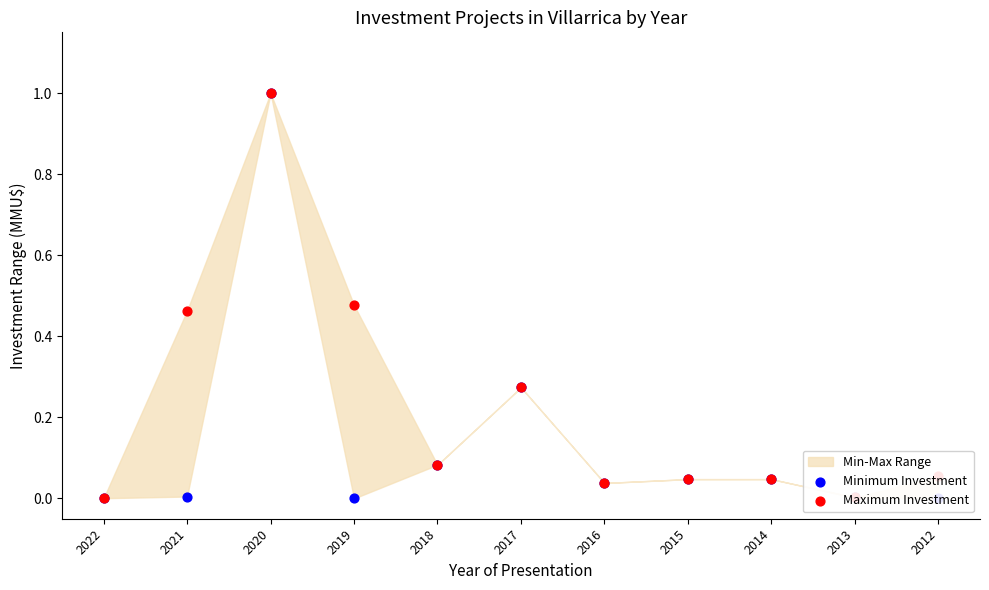

Which series reaches the maximum Y coordinate?

Minimum Investment